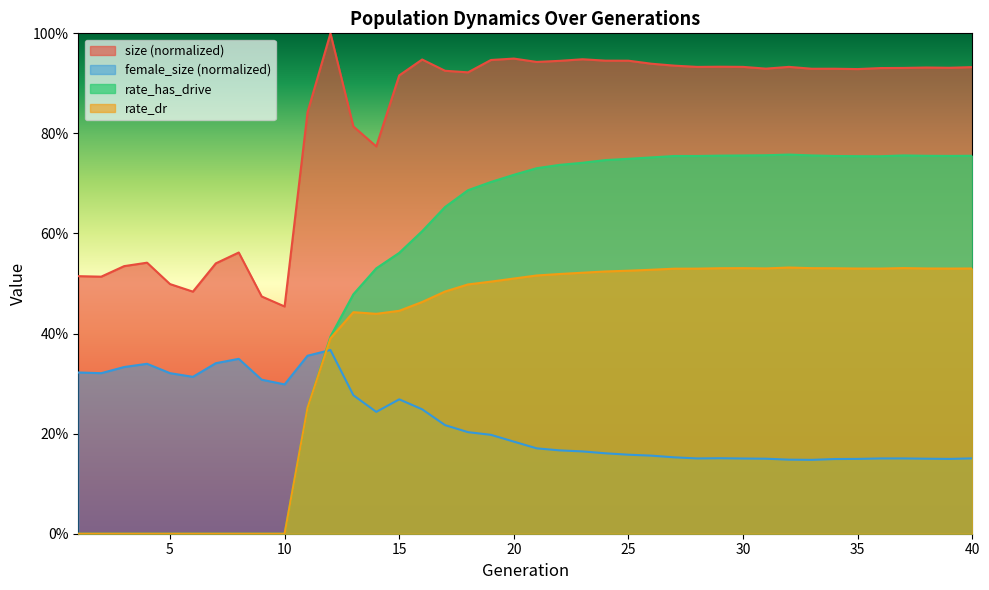

What is the maximum value for rate_has_drive?

0.8